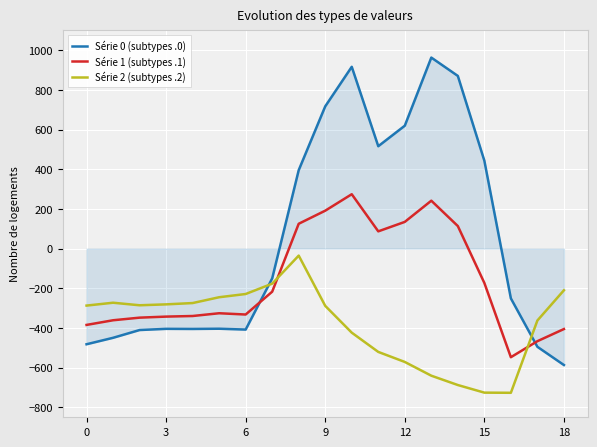

List the series in order of their peak value, highest first.

Série 0 (subtypes .0), Série 1 (subtypes .1), Série 2 (subtypes .2)